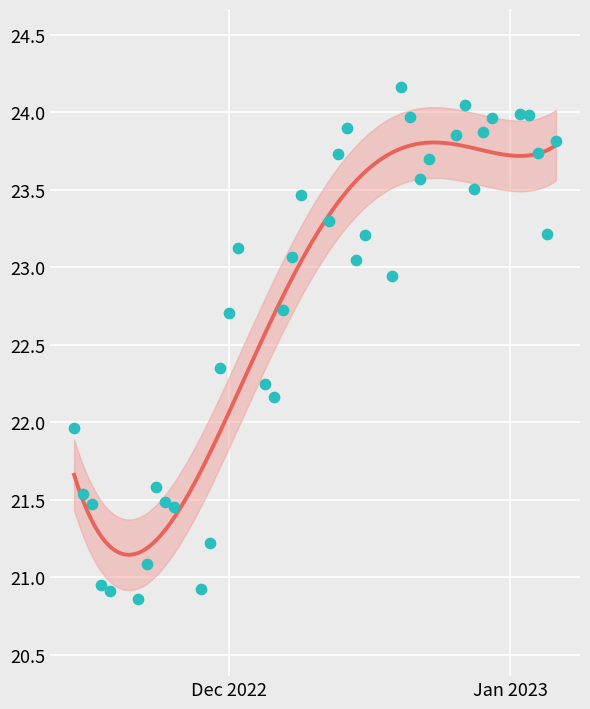

Approximately how many times larger is the value at 2022-11-28 compared to 2022-12-09?

0.9